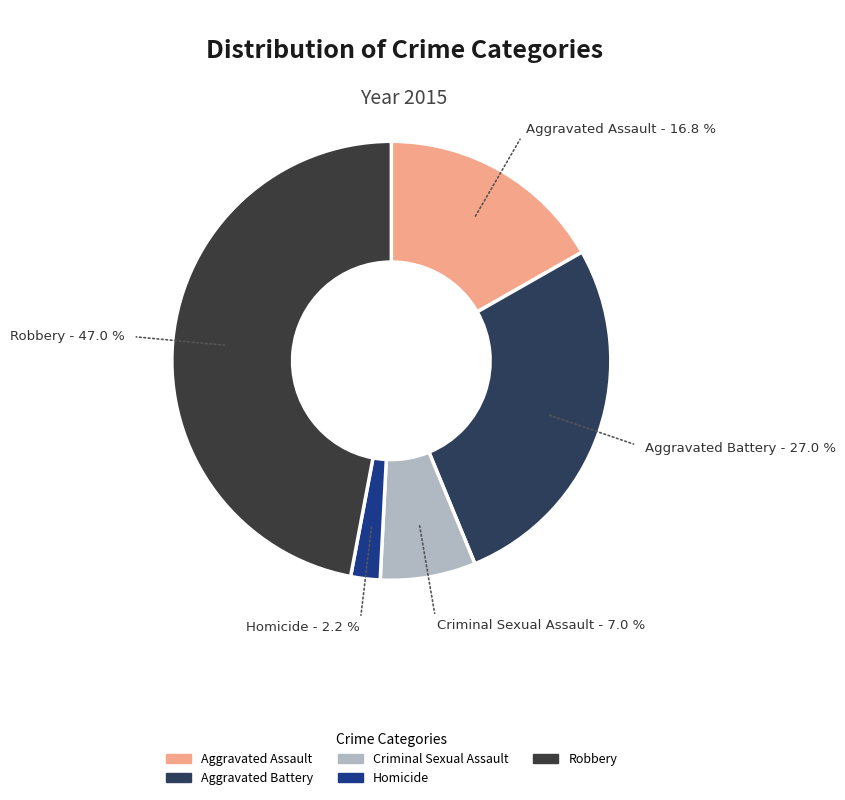

To the nearest percent, what is the difference between the largest and smallest slice percentages?

45%